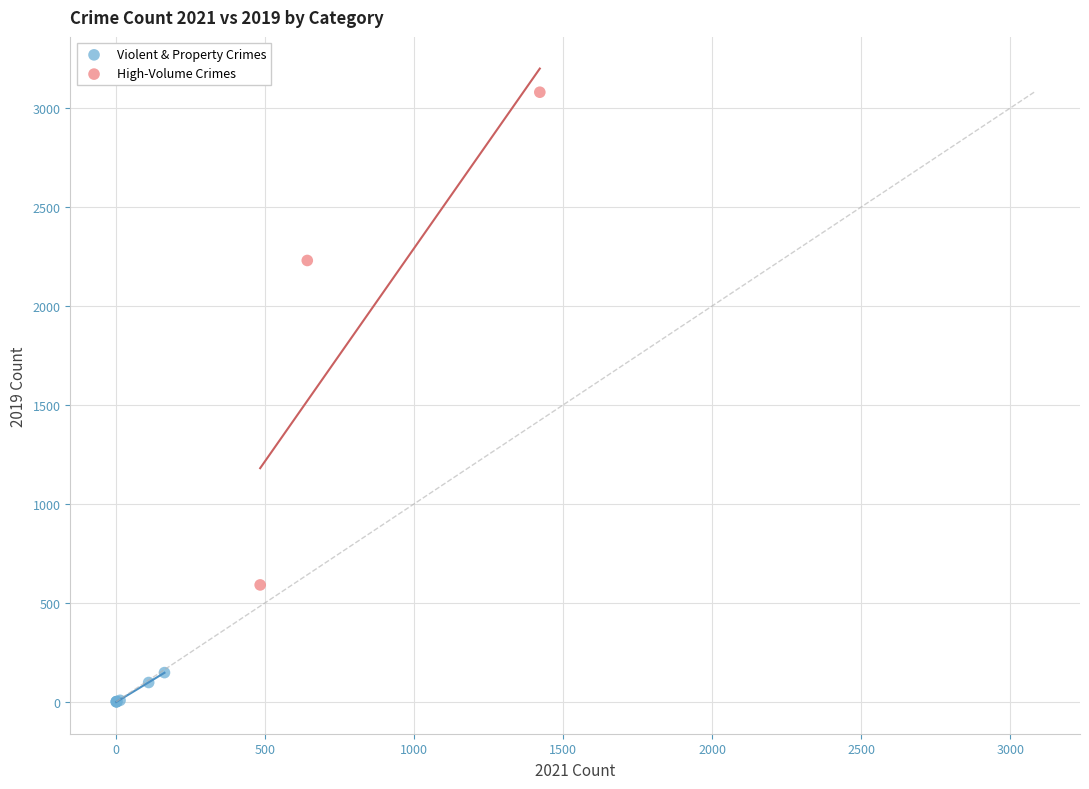

Which series reaches the maximum Y coordinate?

High-Volume Crimes